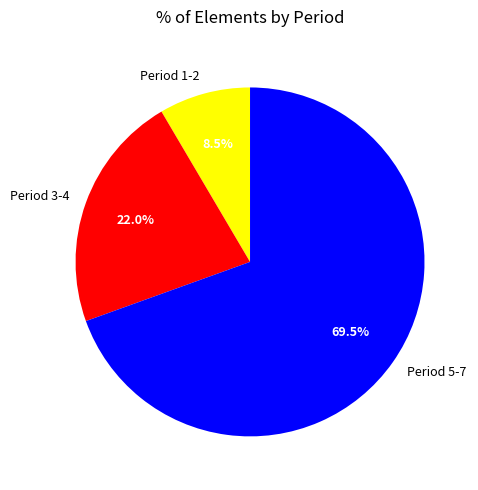

To the nearest percent, what is the average slice percentage?

33%